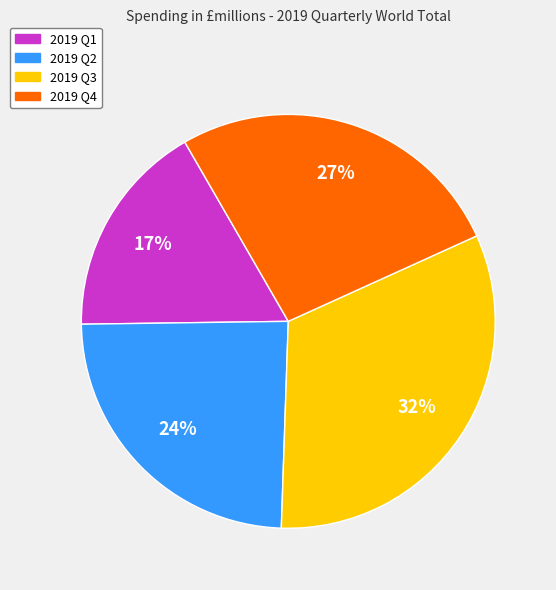

To the nearest percent, what is the average slice percentage?

25%